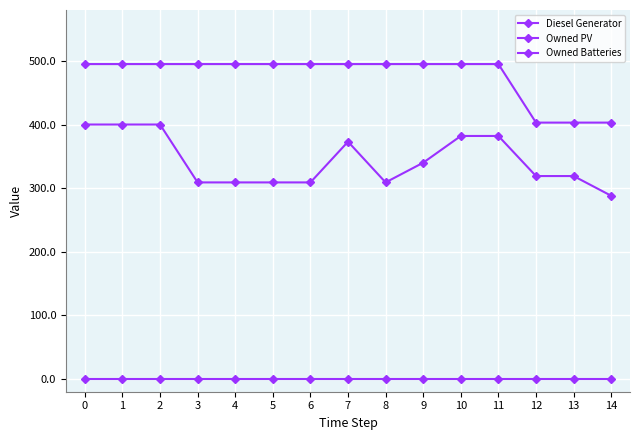

True or false: Owned Batteries and Owned PV cross at least once.

False